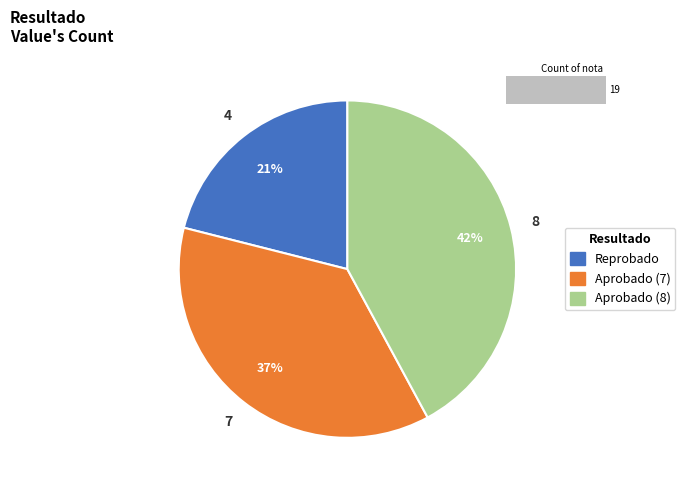

Between Reprobado and Aprobado (7), which is larger?

Aprobado (7)